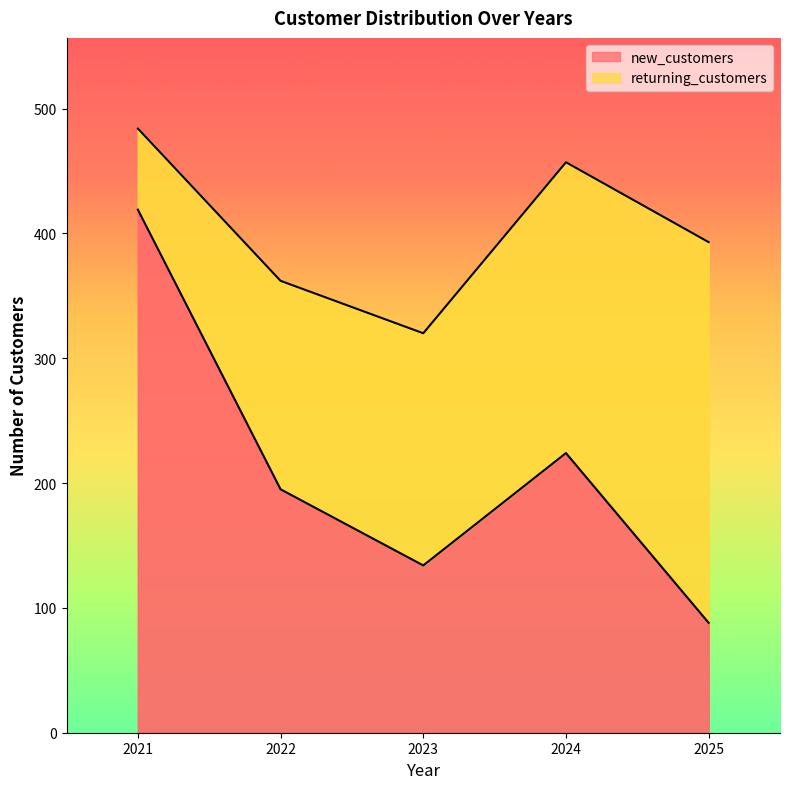

Between 2025 and 2021, which is larger?

2021